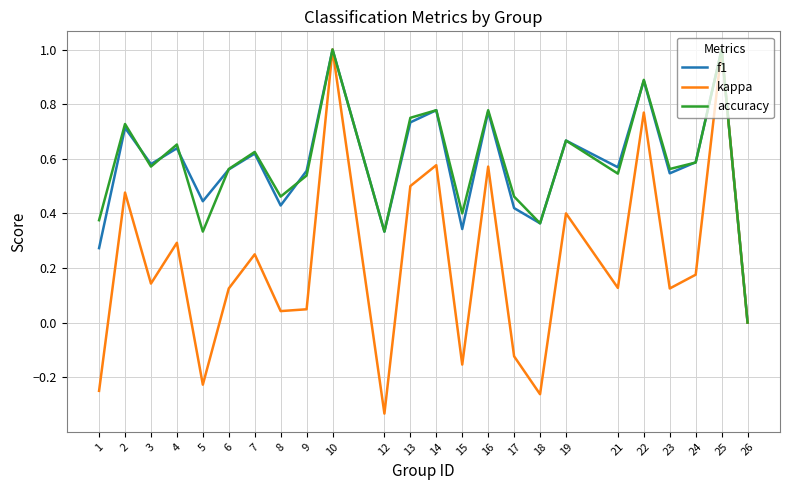

Which series has the widest spread of values?

kappa